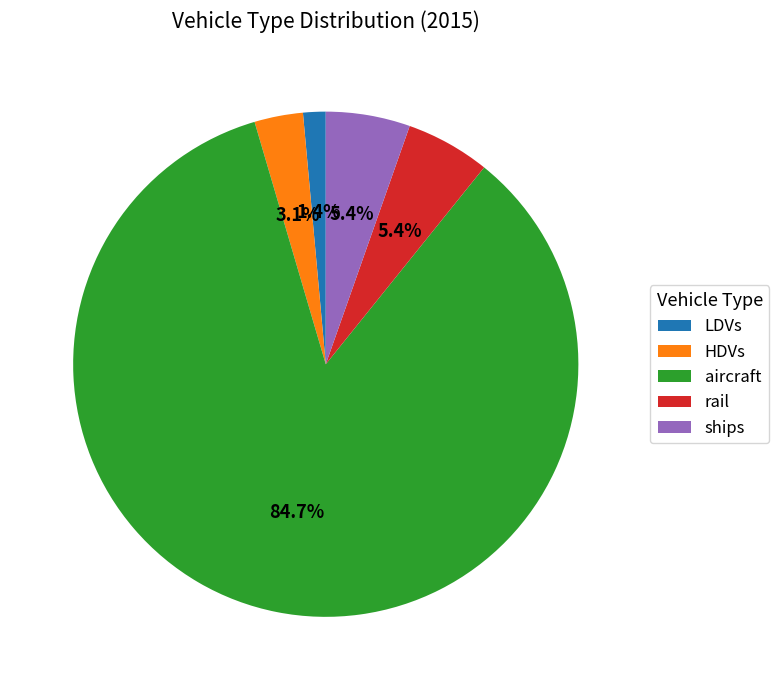

How many segments does this pie chart have?

5